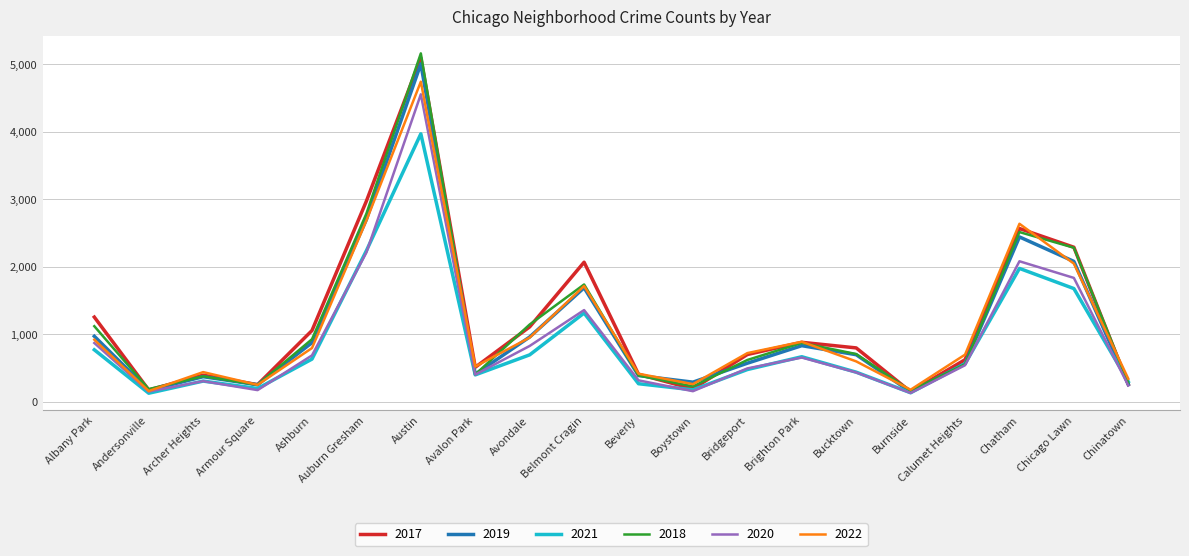

What are all the series names shown in the legend?

2017, 2019, 2021, 2018, 2020, 2022